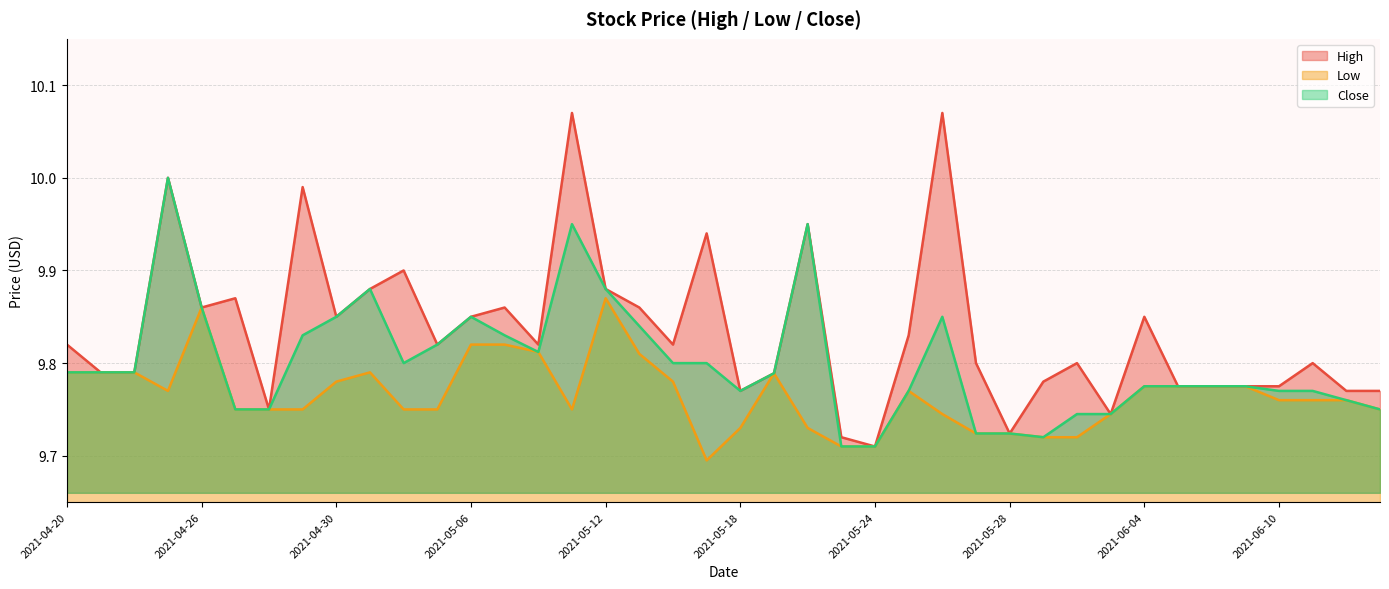

The Low series shows 9.7 at 2021-06-03. True or false?

True